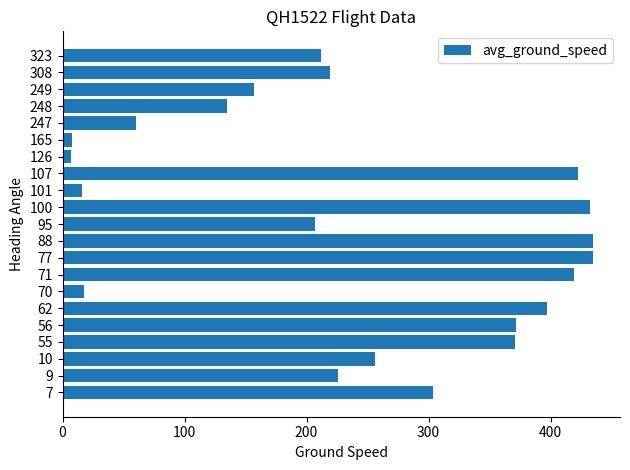

Is it true that the value at 71 is 419.3?

True